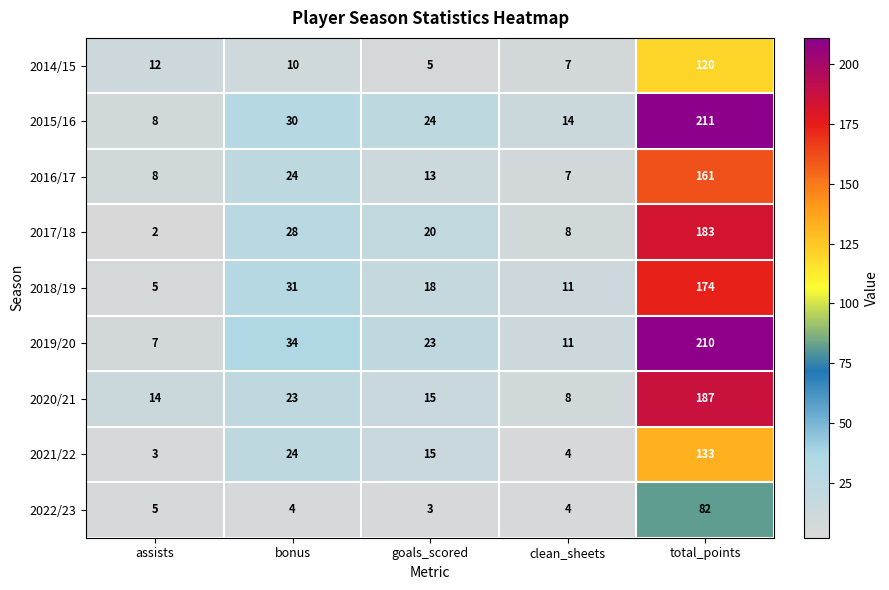

What is the difference between the highest and lowest values at clean_sheets?

10